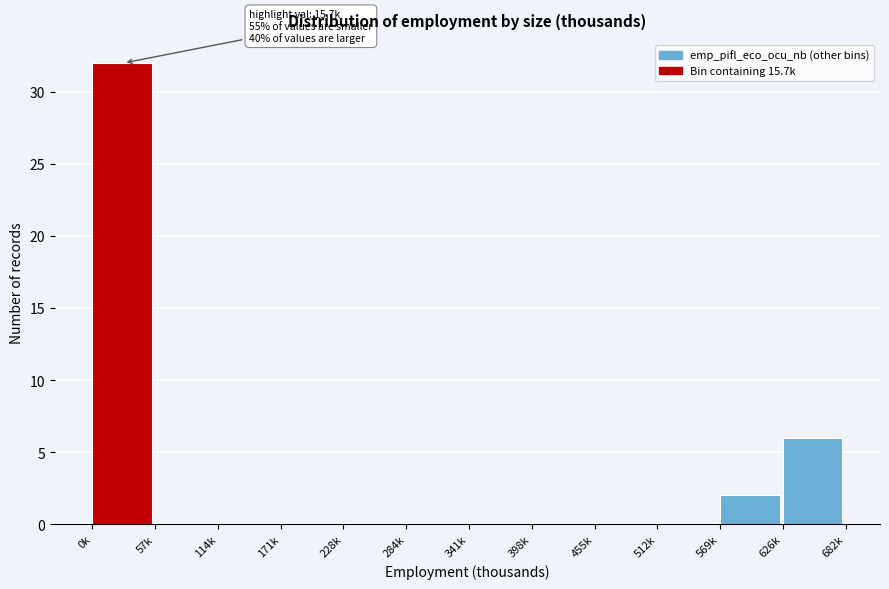

Reading left to right, extract all data points from this chart.

0k=32	57k=0	114k=0	171k=0	228k=0	284k=0	341k=0	398k=0	455k=0	512k=0	569k=2	626k=6